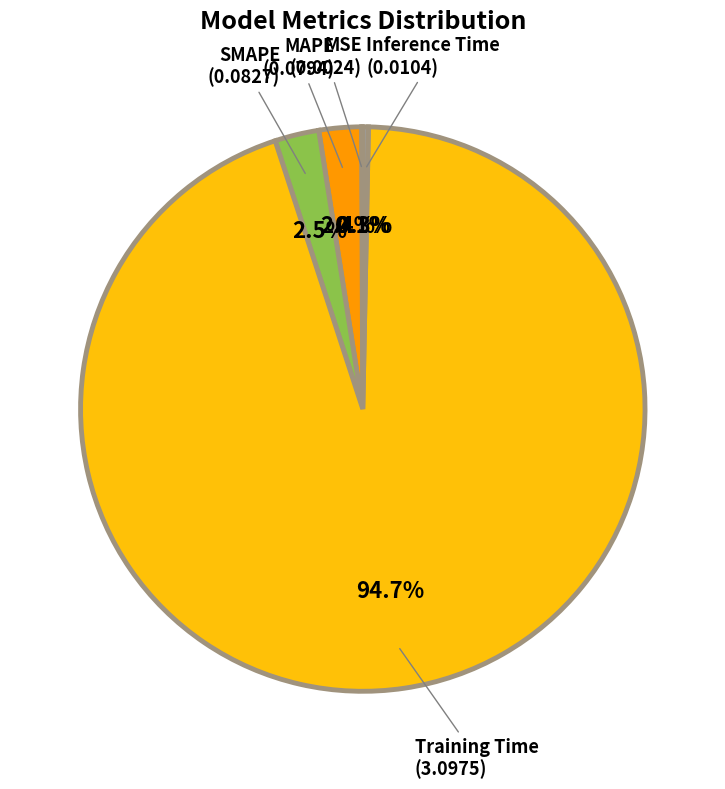

Is there a majority slice in this chart?

Yes